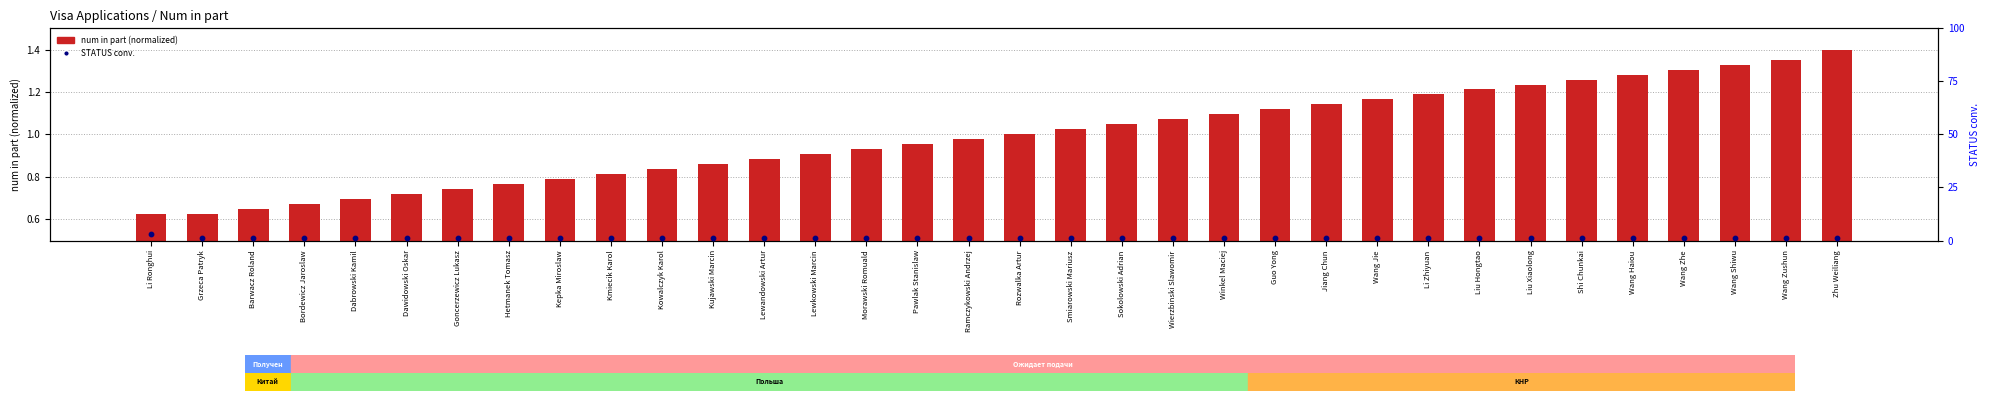

What is the total value across all series at Lewkowski Marcin?

1.9